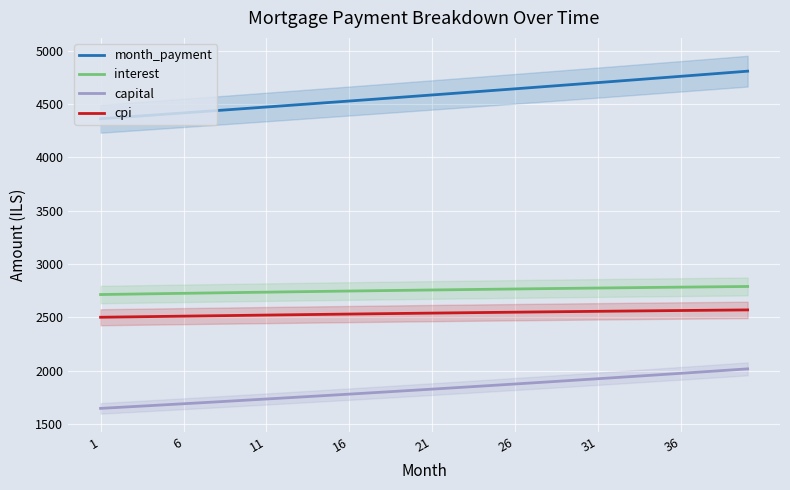

True or false: capital and month_payment intersect in this chart.

False